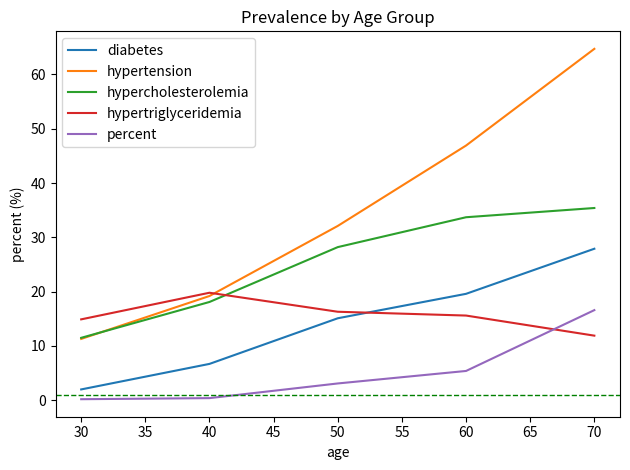

How many lines are shown in the chart?

5